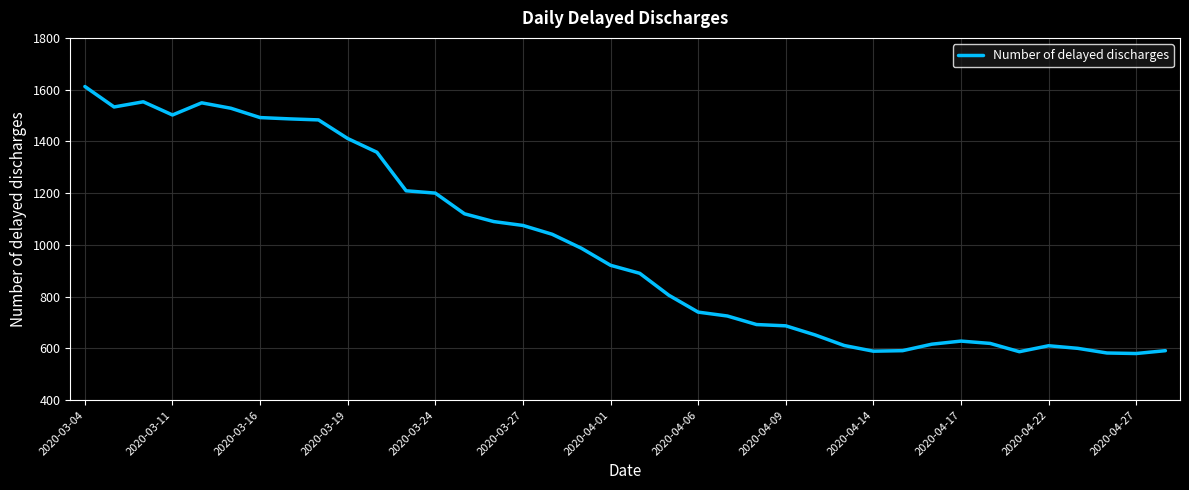

What is the difference between the maximum and minimum values?

1032